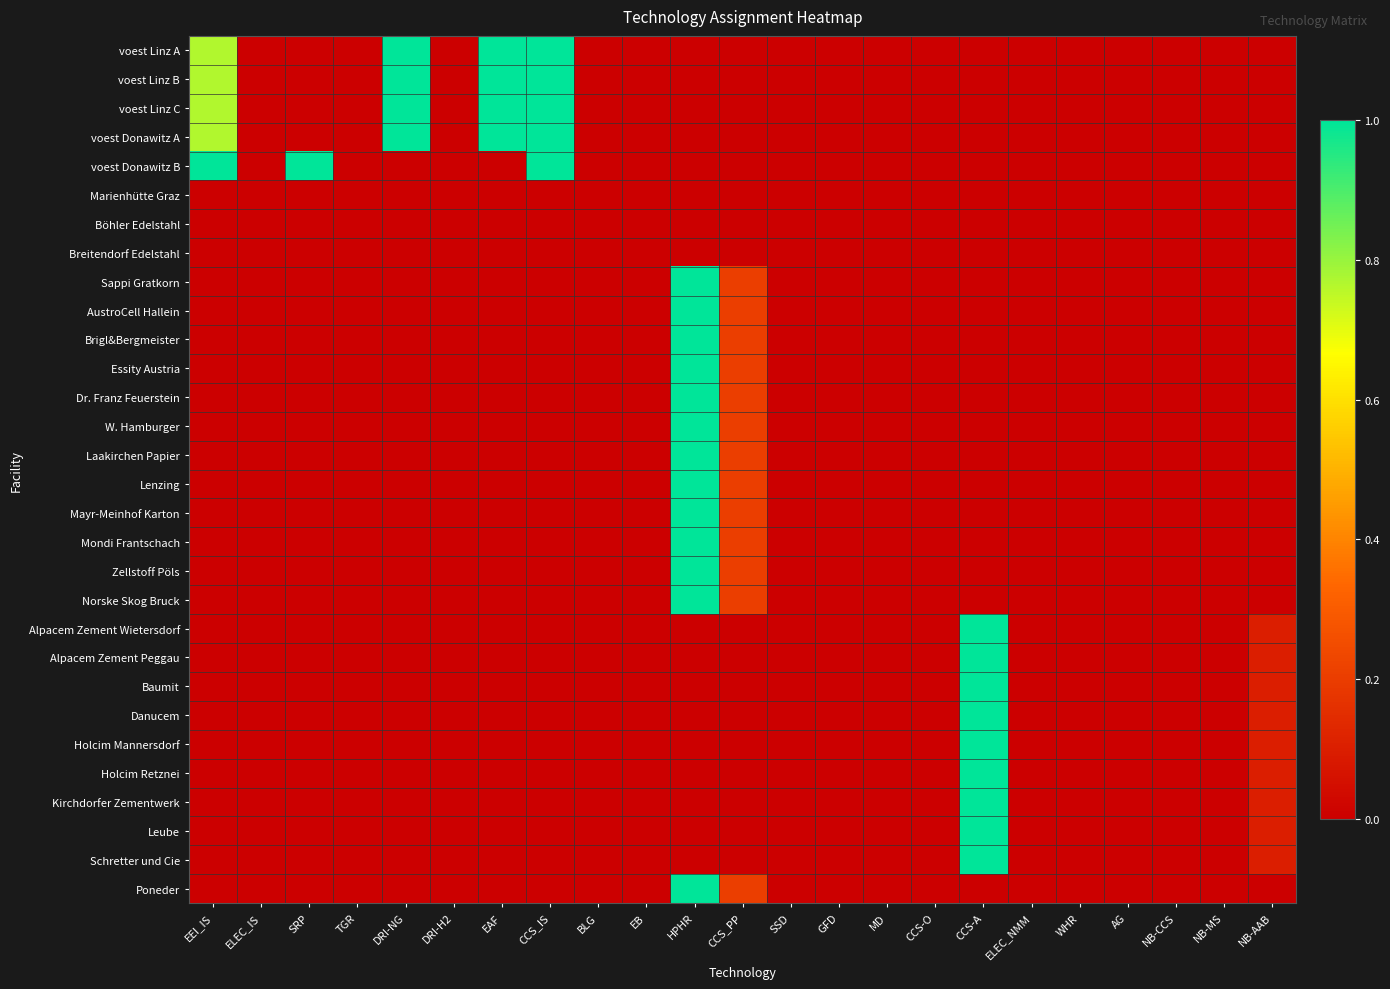

Which series has the largest total across all categories?

voest Linz A